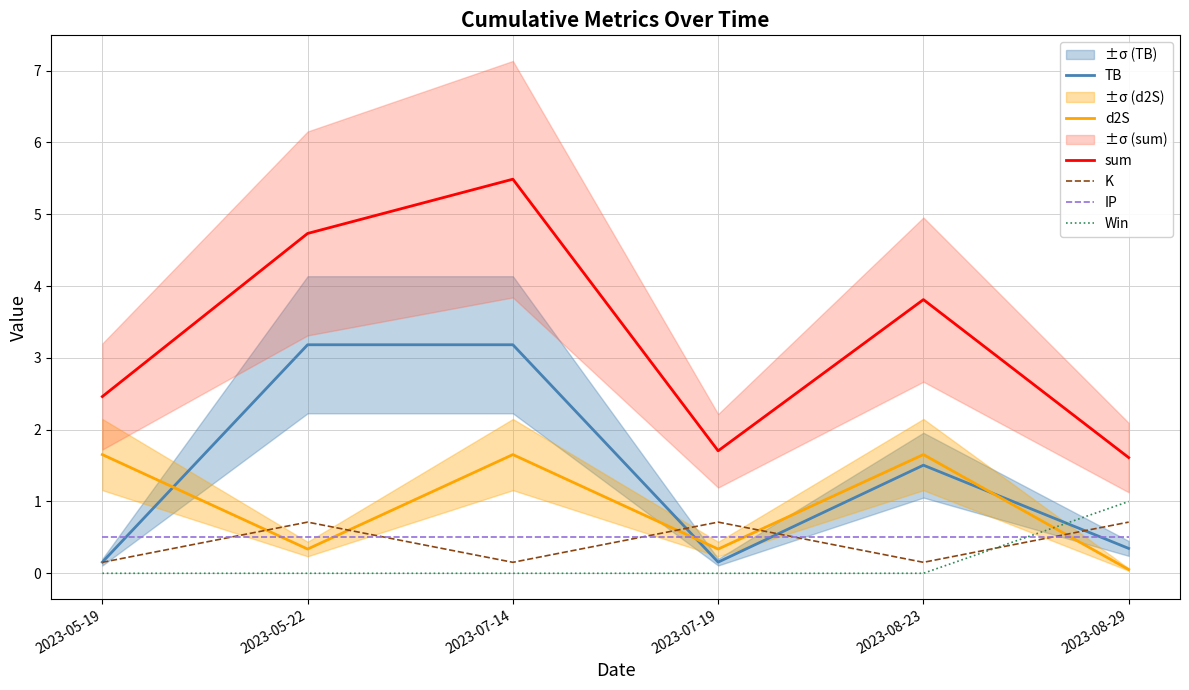

At which label does TB reach its peak?

2023-05-22